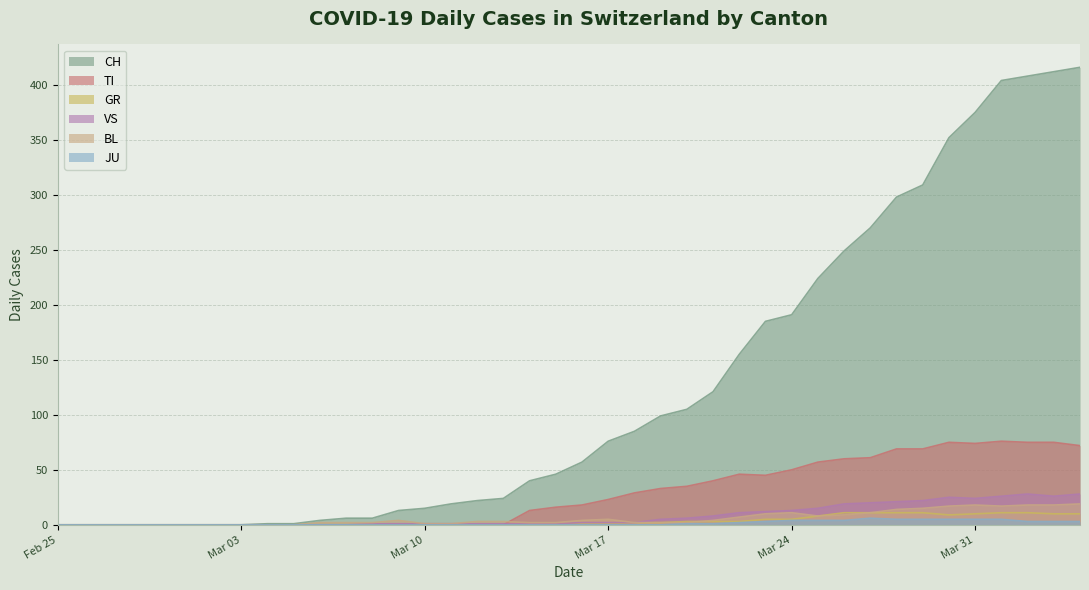

What is the label of the 23rd point from the right?

2020-03-13